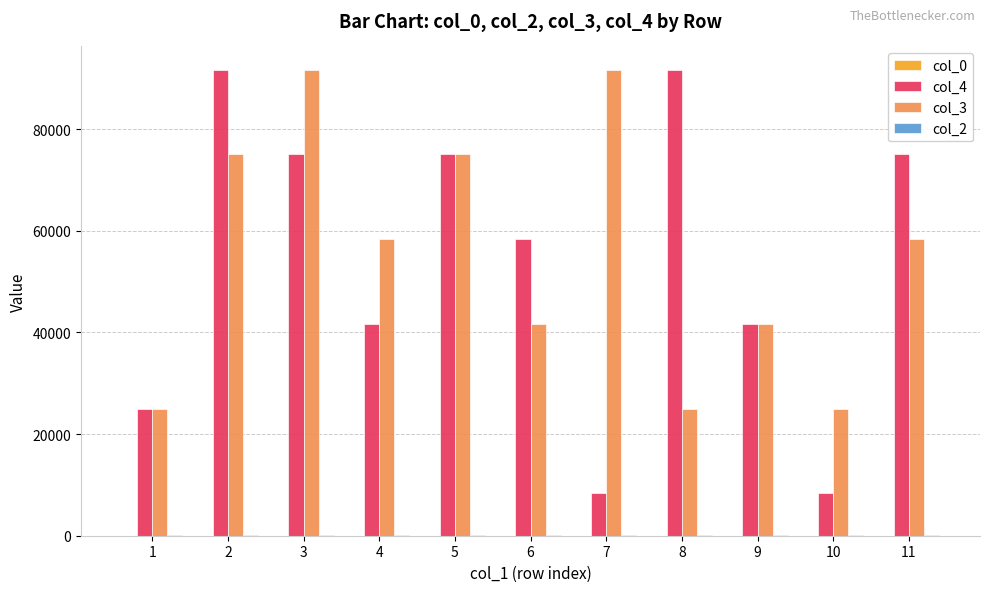

What is the maximum value shown in the chart?

91666.7